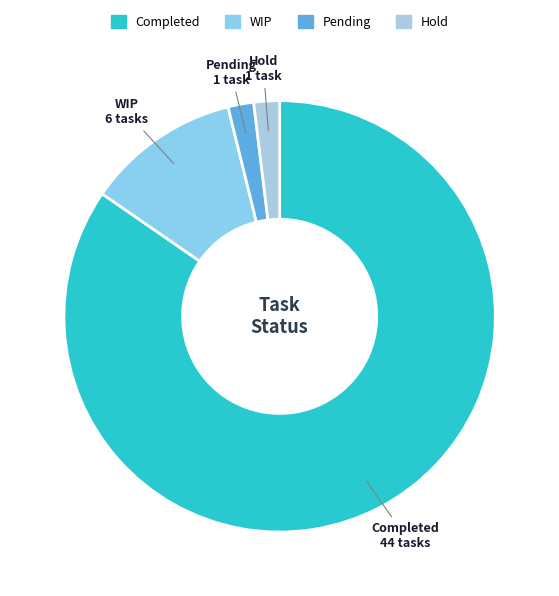

How many segments does this pie chart have?

4